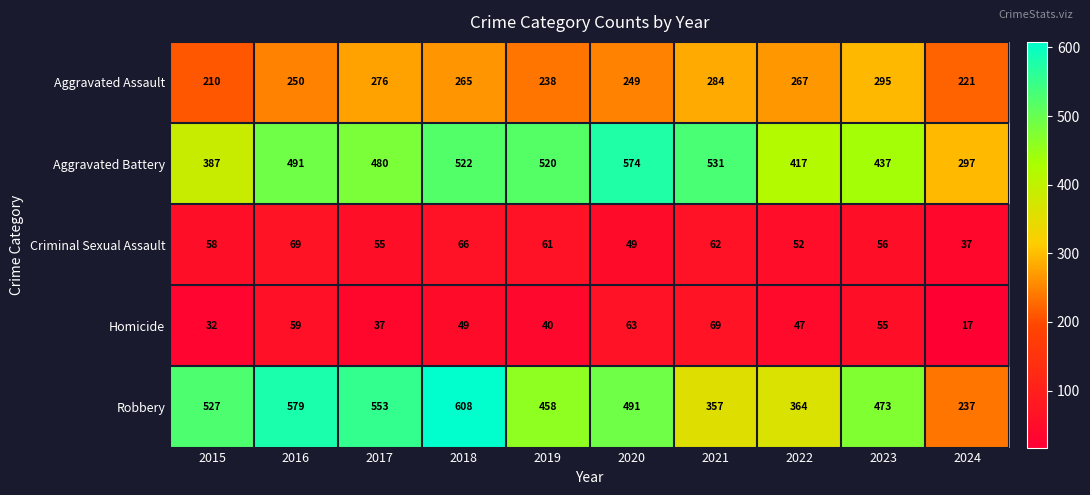

What is the sum of the Aggravated Battery values at 2018 and 2016?

1013